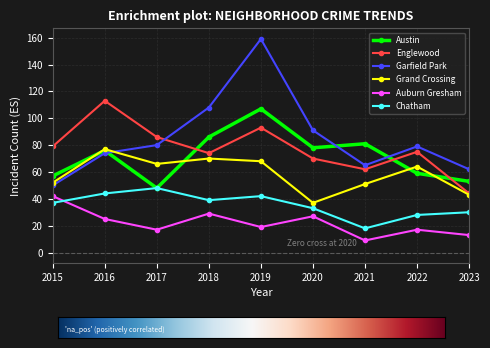

How many lines are shown in the chart?

6